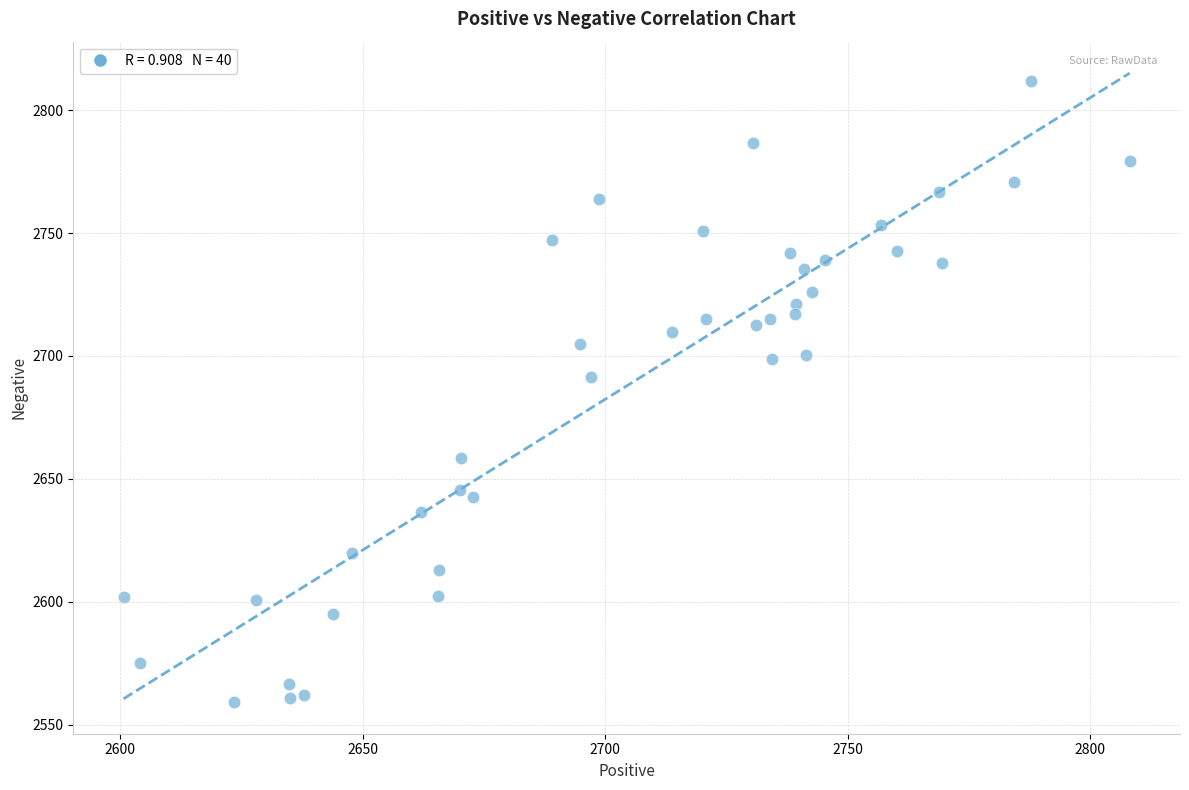

What is the range of X values (max minus min)?

207.5